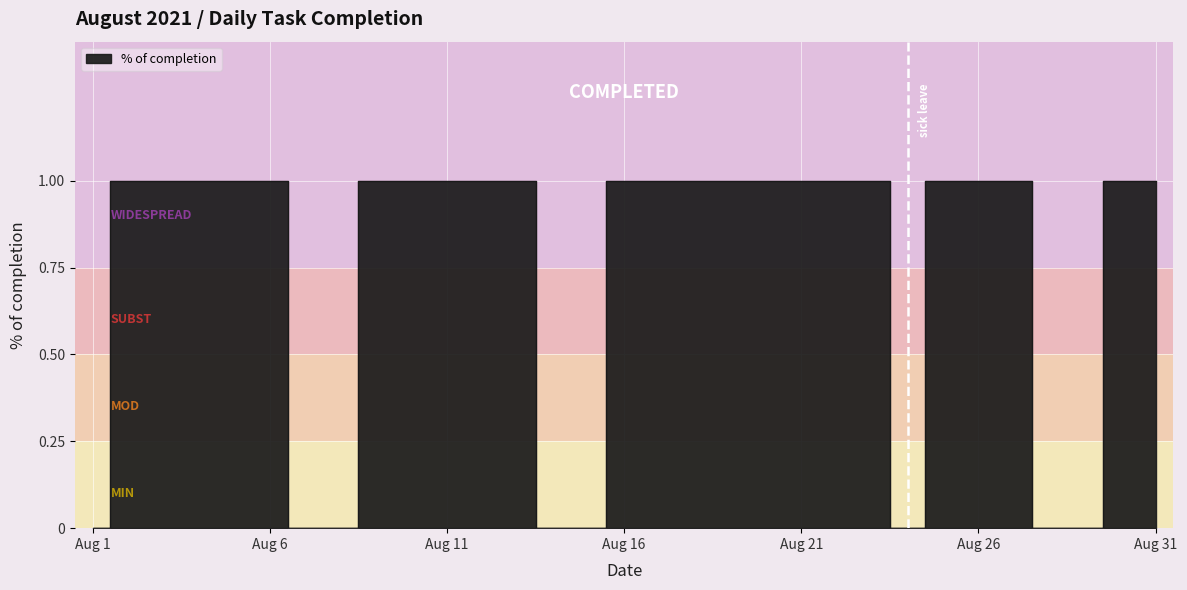

Reading left to right, list all the values displayed in this chart.

0	1	1	1	1	1	0	0	1	1	1	1	1	0	0	1	1	1	1	1	1	1	1	0	1	1	1	0	0	1	1